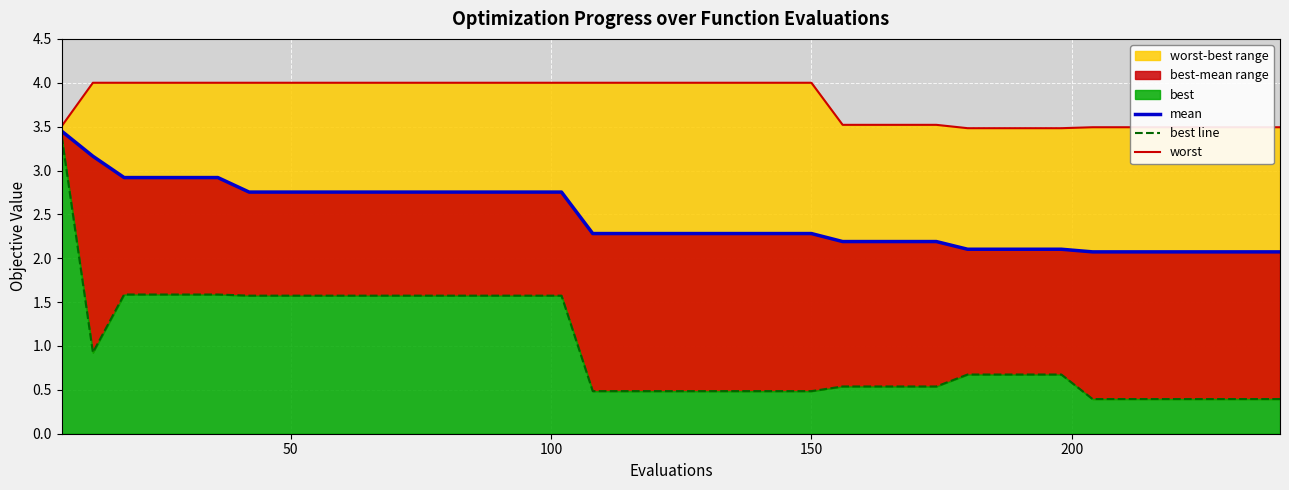

True or false: mean has a value of 1.1 at 32.

False